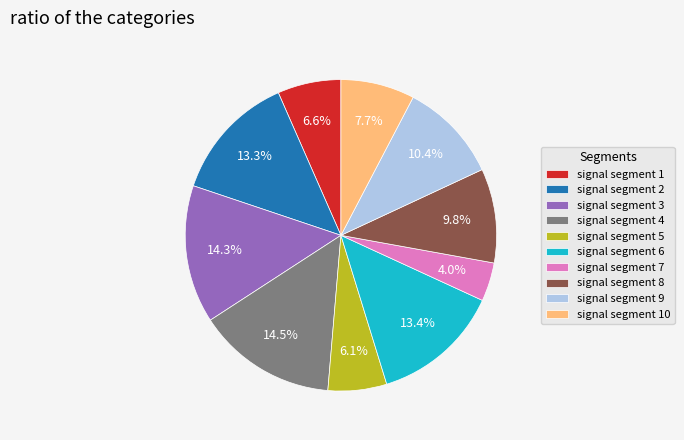

Does signal segment 3 represent more than half of the total?

No